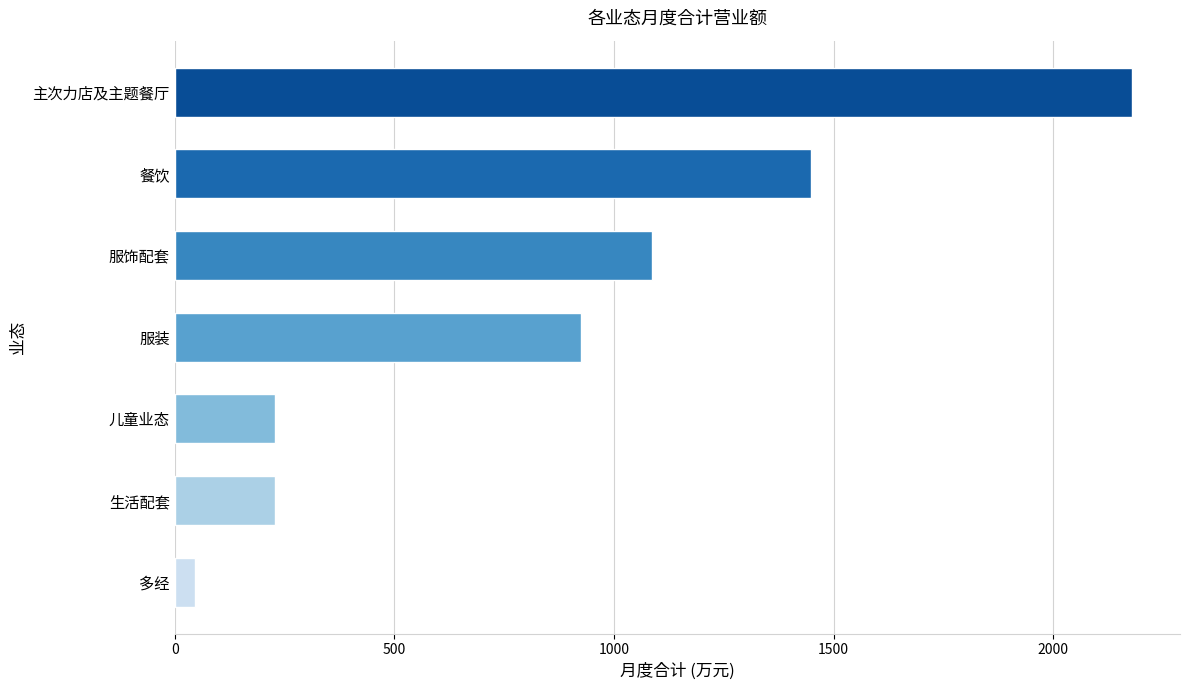

Does the chart contain stacked bars?

No